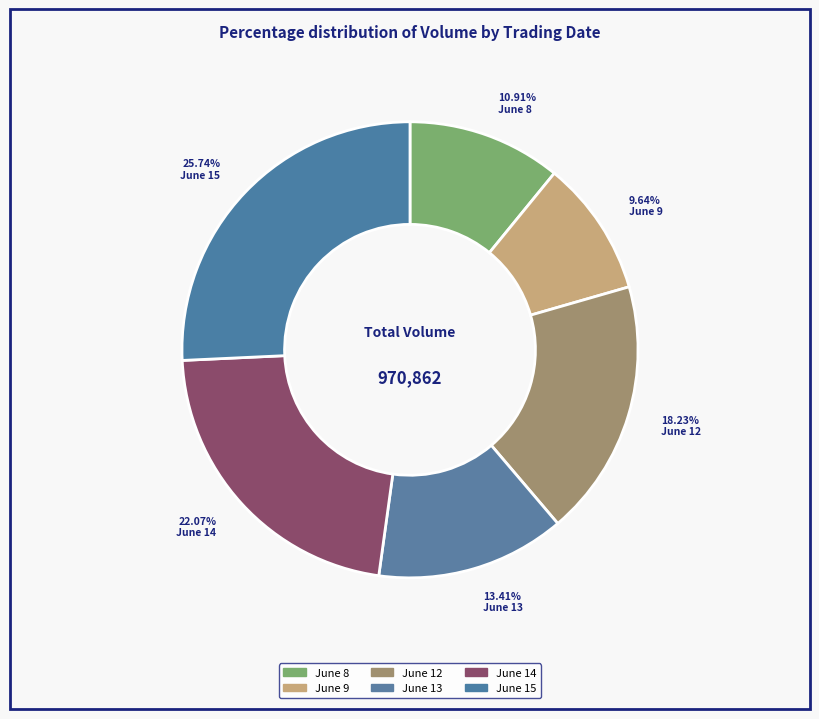

How many slices are in this pie chart?

6